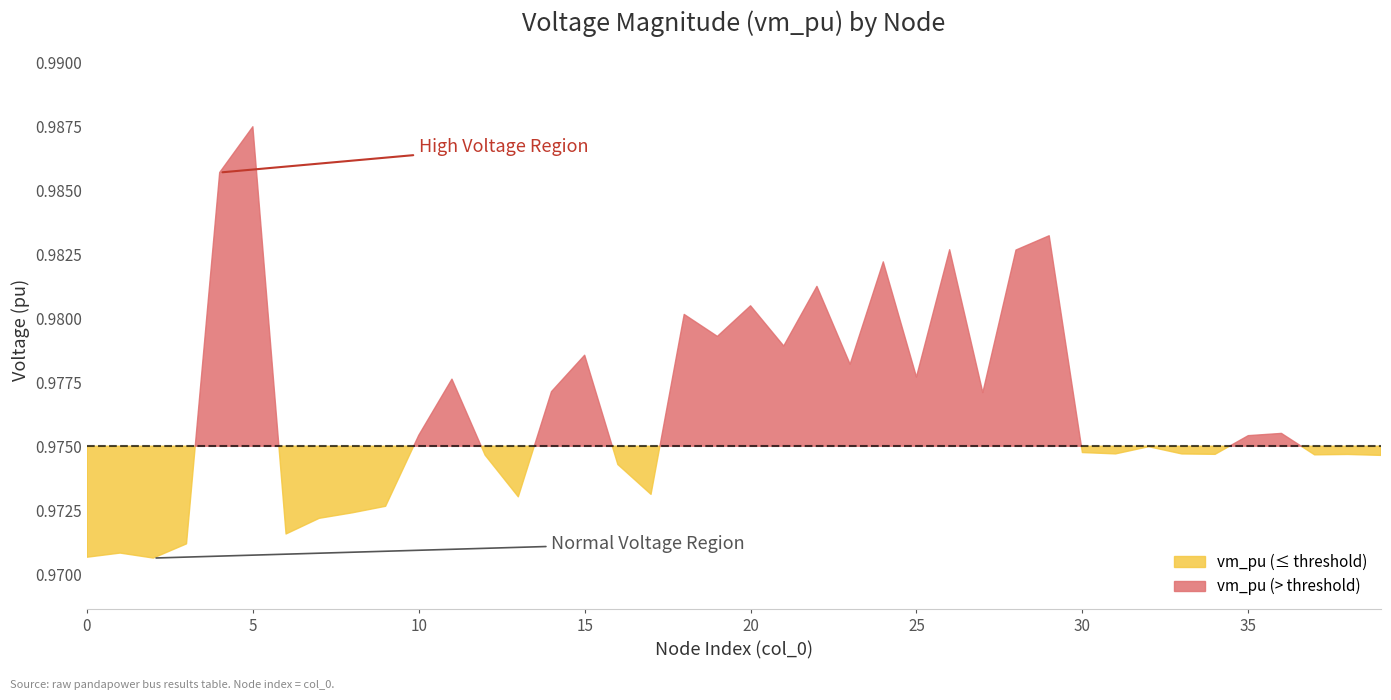

What is the value of the 32nd point from the left?

1.0